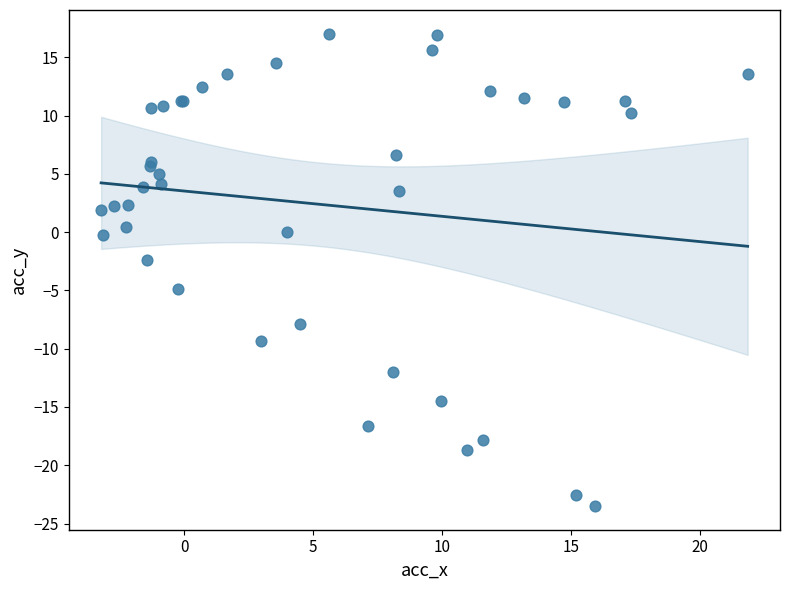

What Y value in the scatter plot is closest to -3?

-2.4